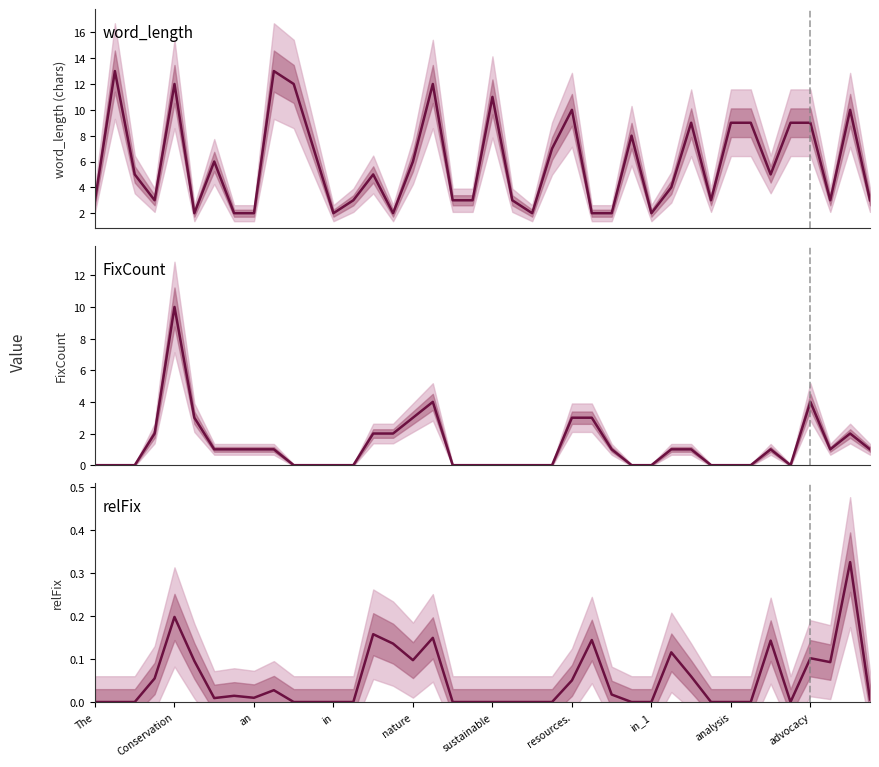

Is this an area chart (filled region under the line)?

No